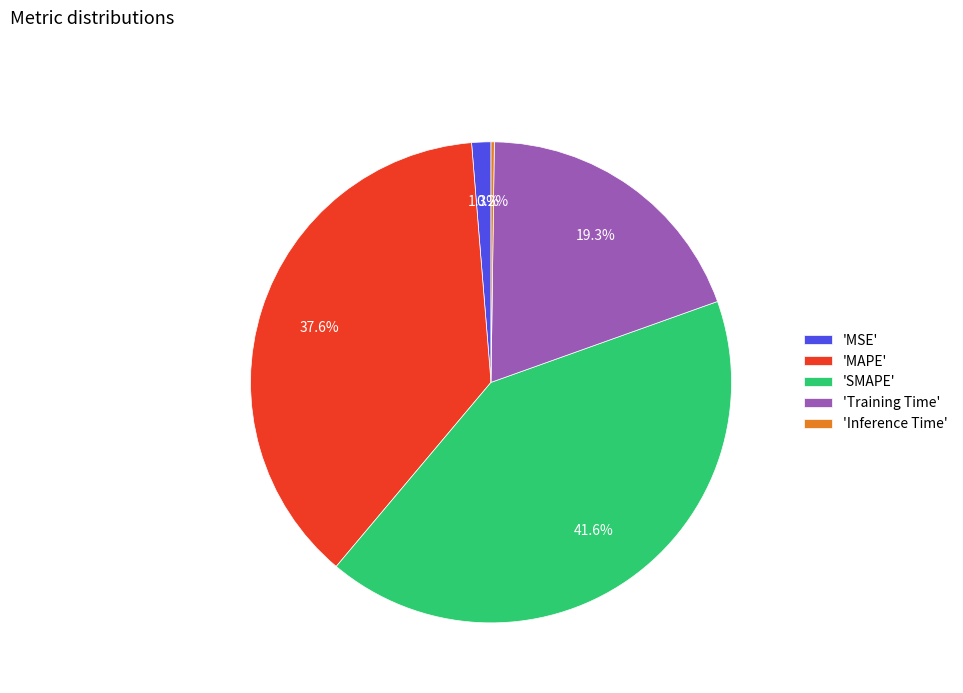

Is there a majority slice in this chart?

No